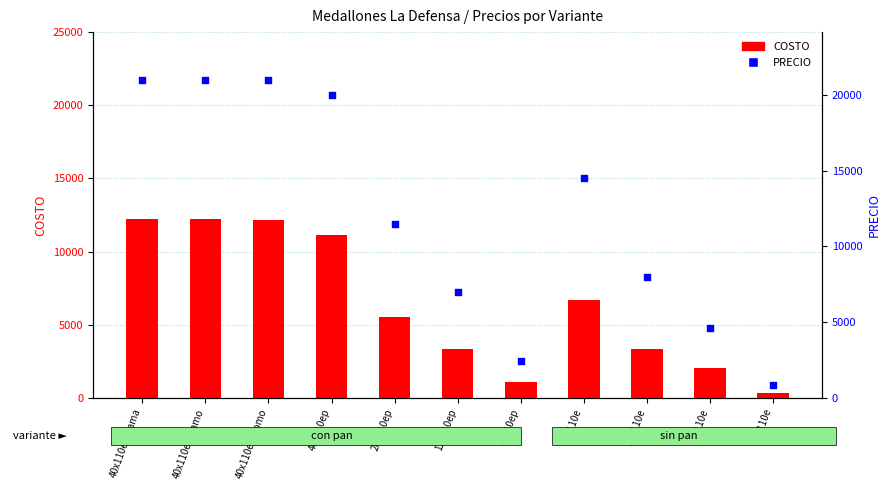

Which series contains the highest Y value?

PRECIO